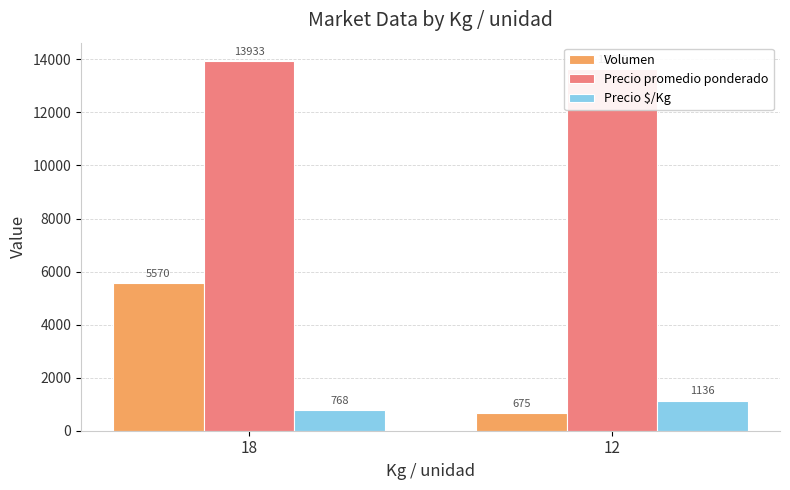

What are all the series names shown in the legend?

Volumen, Precio promedio ponderado, Precio $/Kg